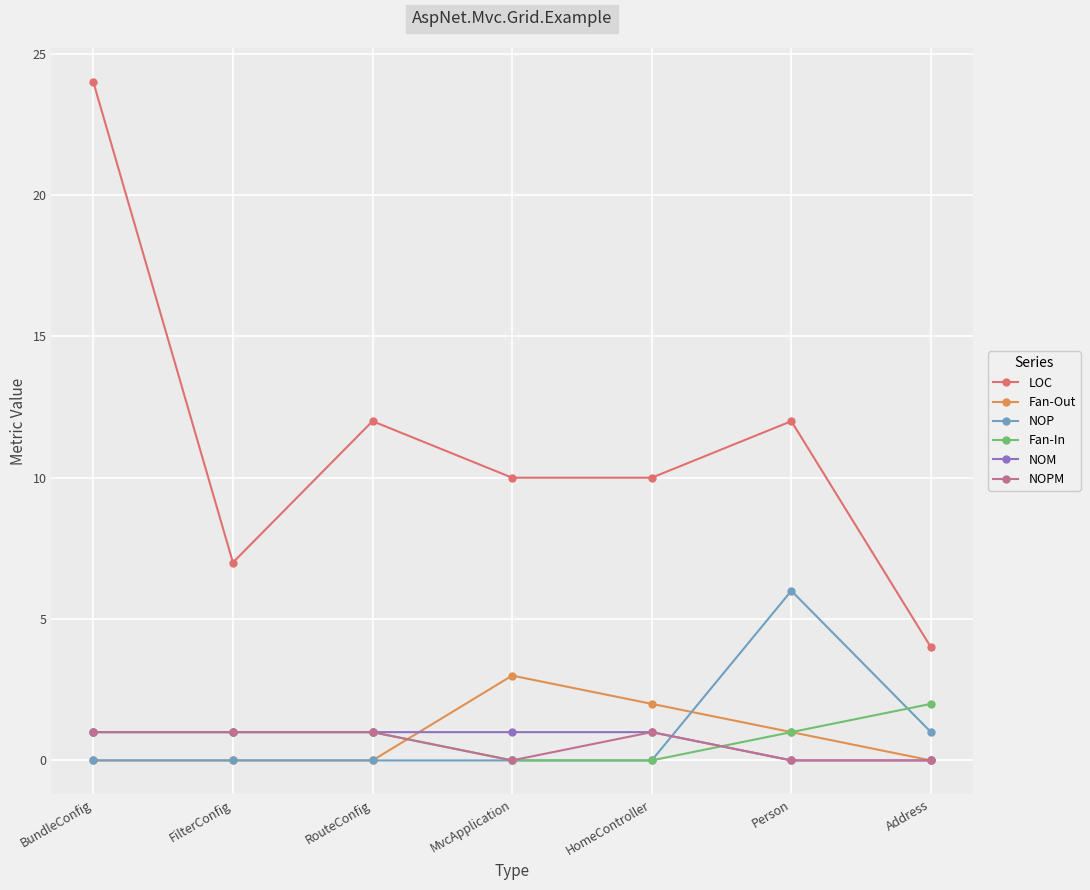

After their last crossing, which series has the higher values: Fan-In or NOM?

Fan-In